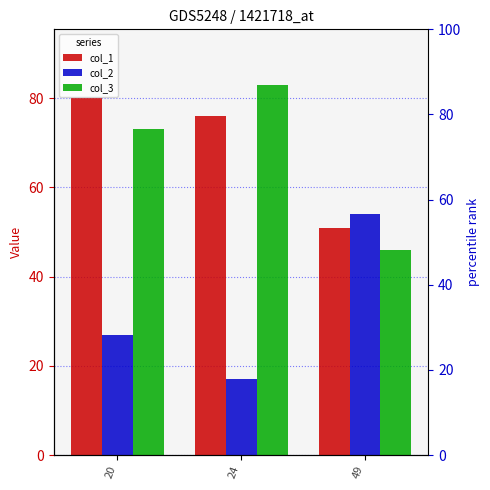

What is the total value across all series at 20?

180